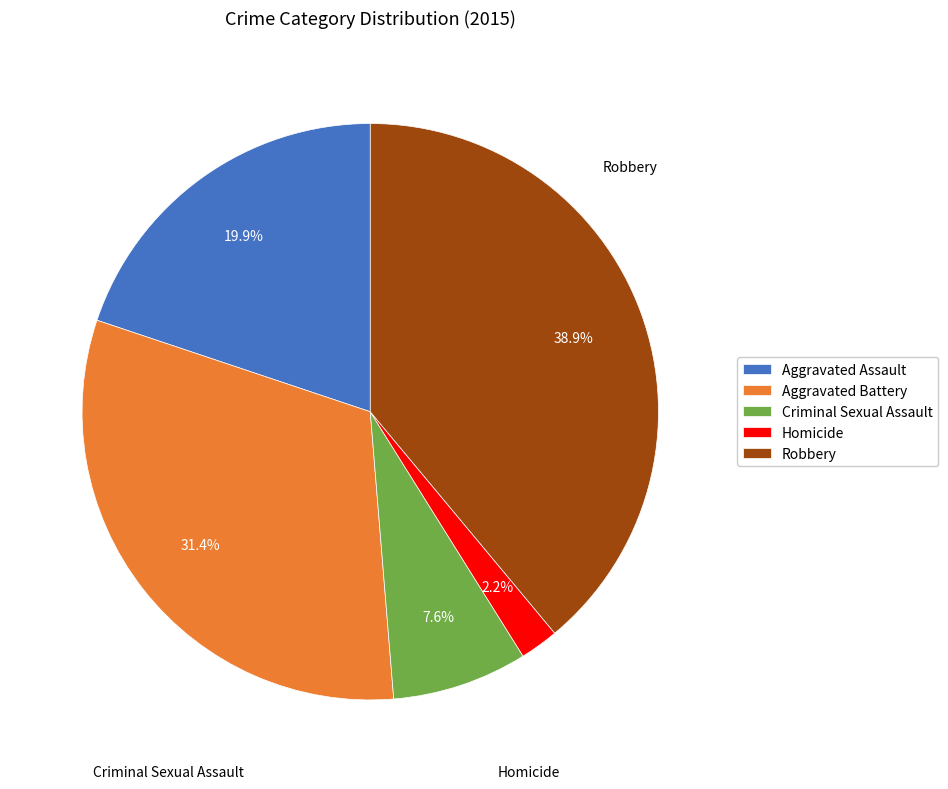

Does any single category account for the majority?

No